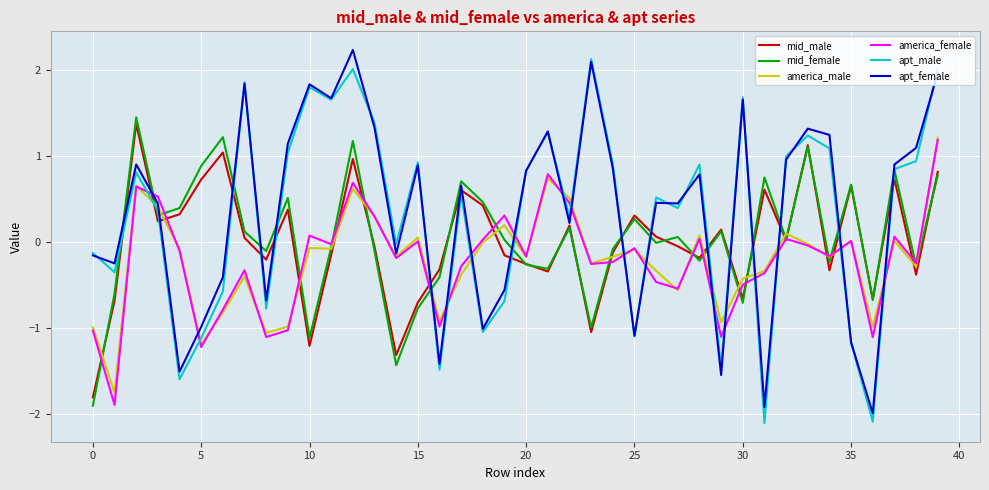

What is the maximum value shown in the chart?

2.2